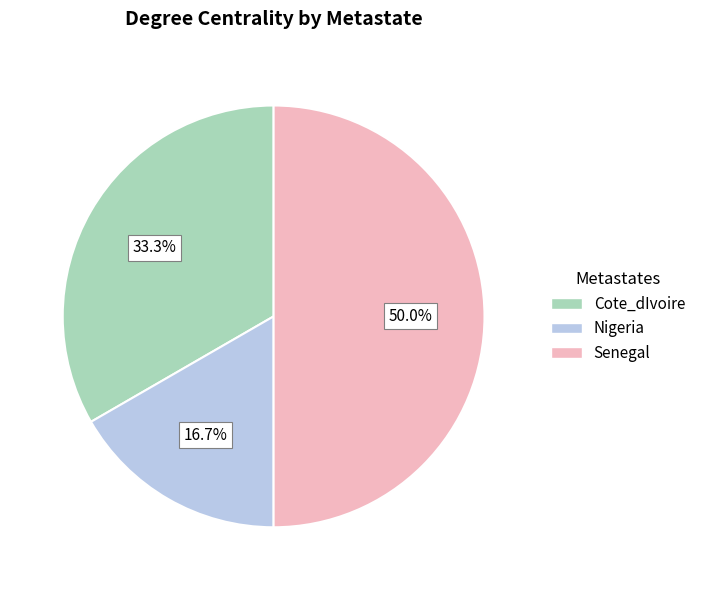

Rank the categories by value from highest to lowest.

Senegal, Cote_dIvoire, Nigeria